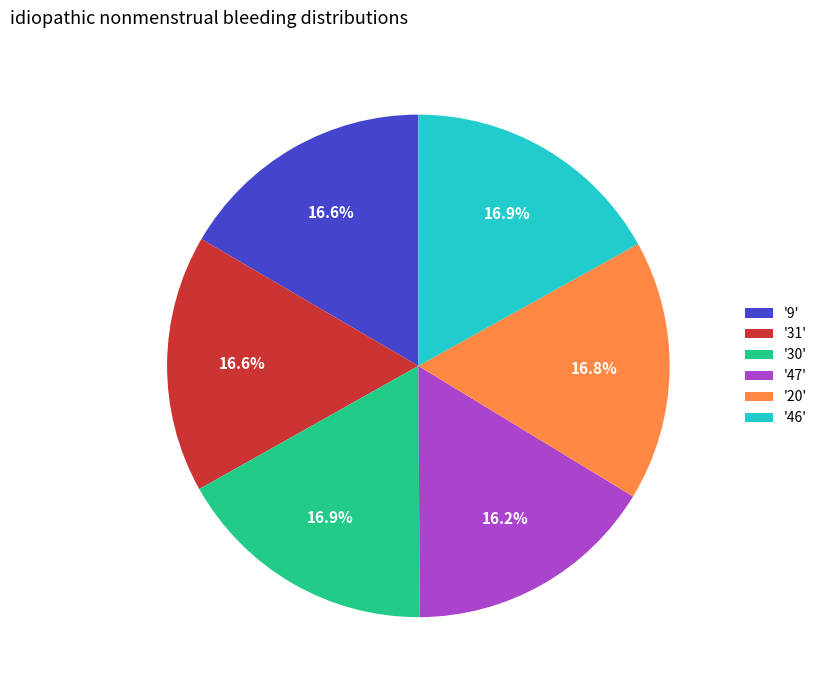

To the nearest percent, what is the difference between the largest and smallest slice percentages?

1%